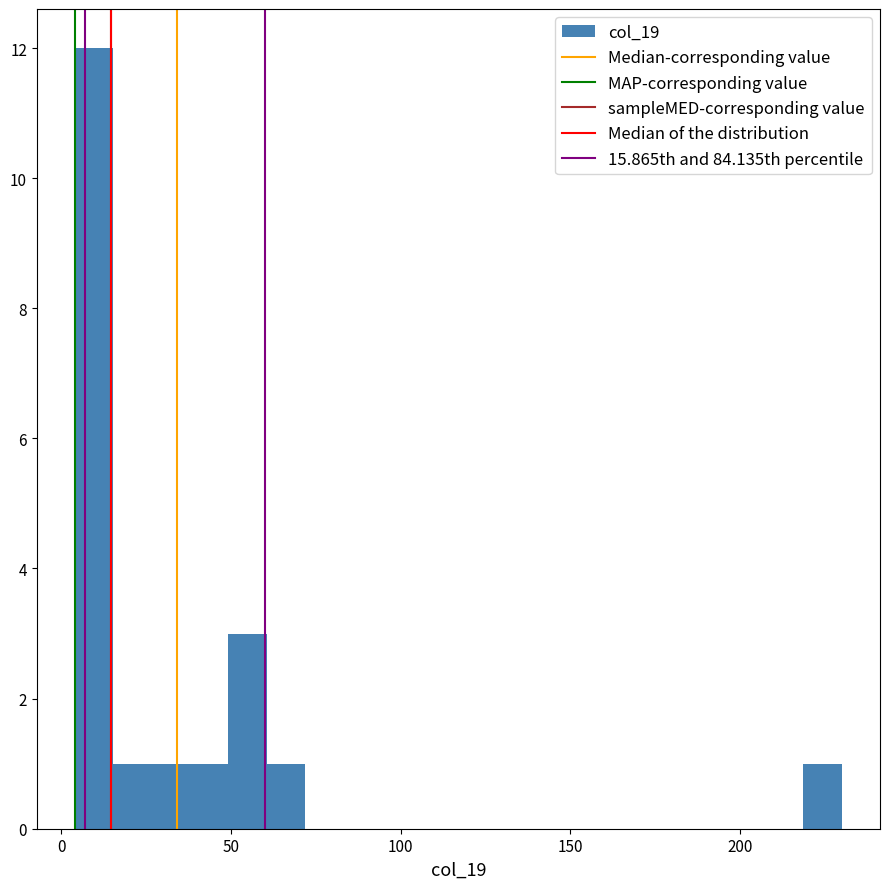

Around what value on the x-axis is the tallest bar? Give the approximate position of its centre, as read against the axis.

10